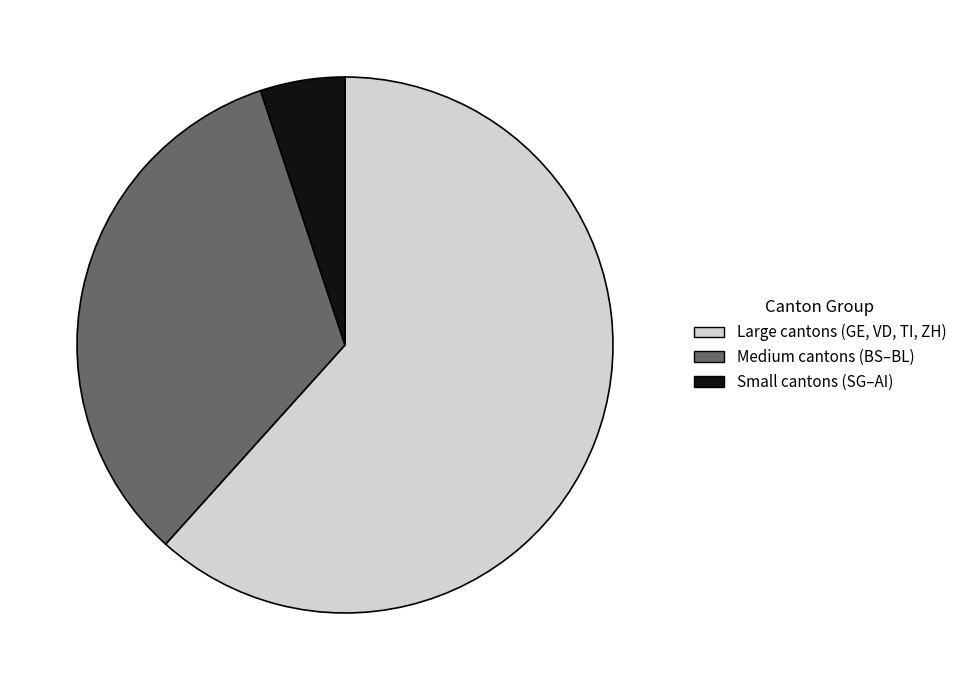

Is there any slice that represents more than half of the pie?

Yes